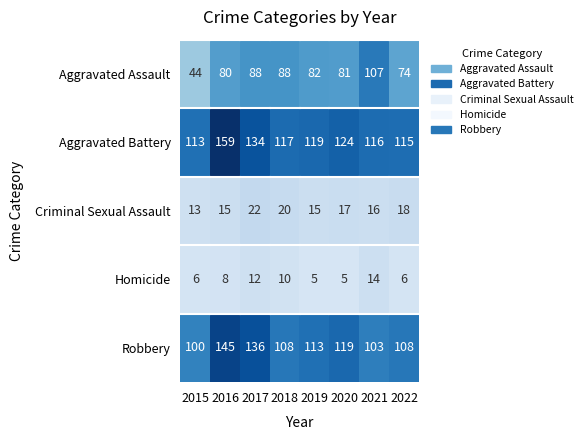

True or false: Robbery has a value of 0.3 at 2021.

False